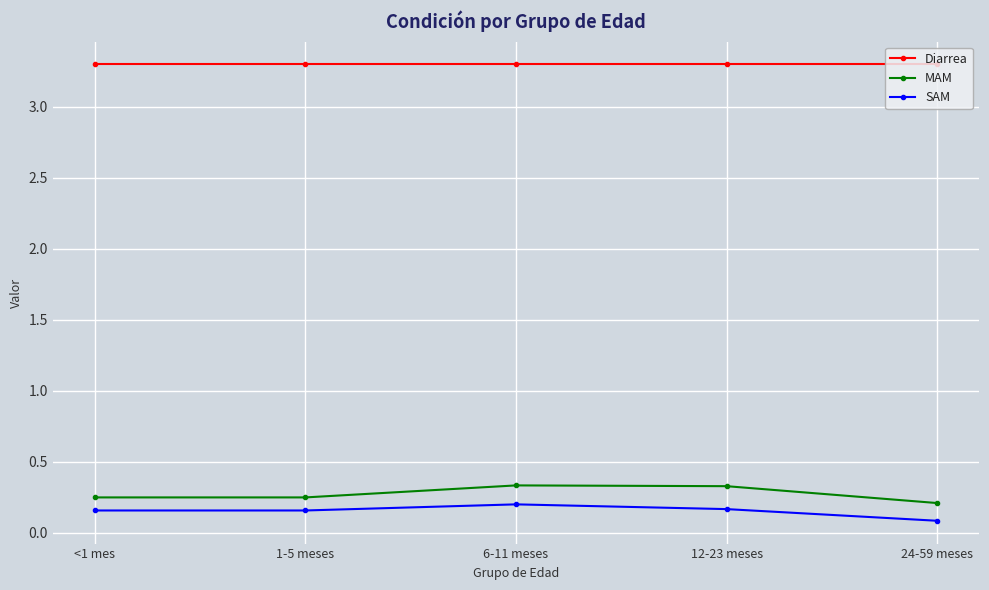

How many SAM values are between 0 and 1?

5